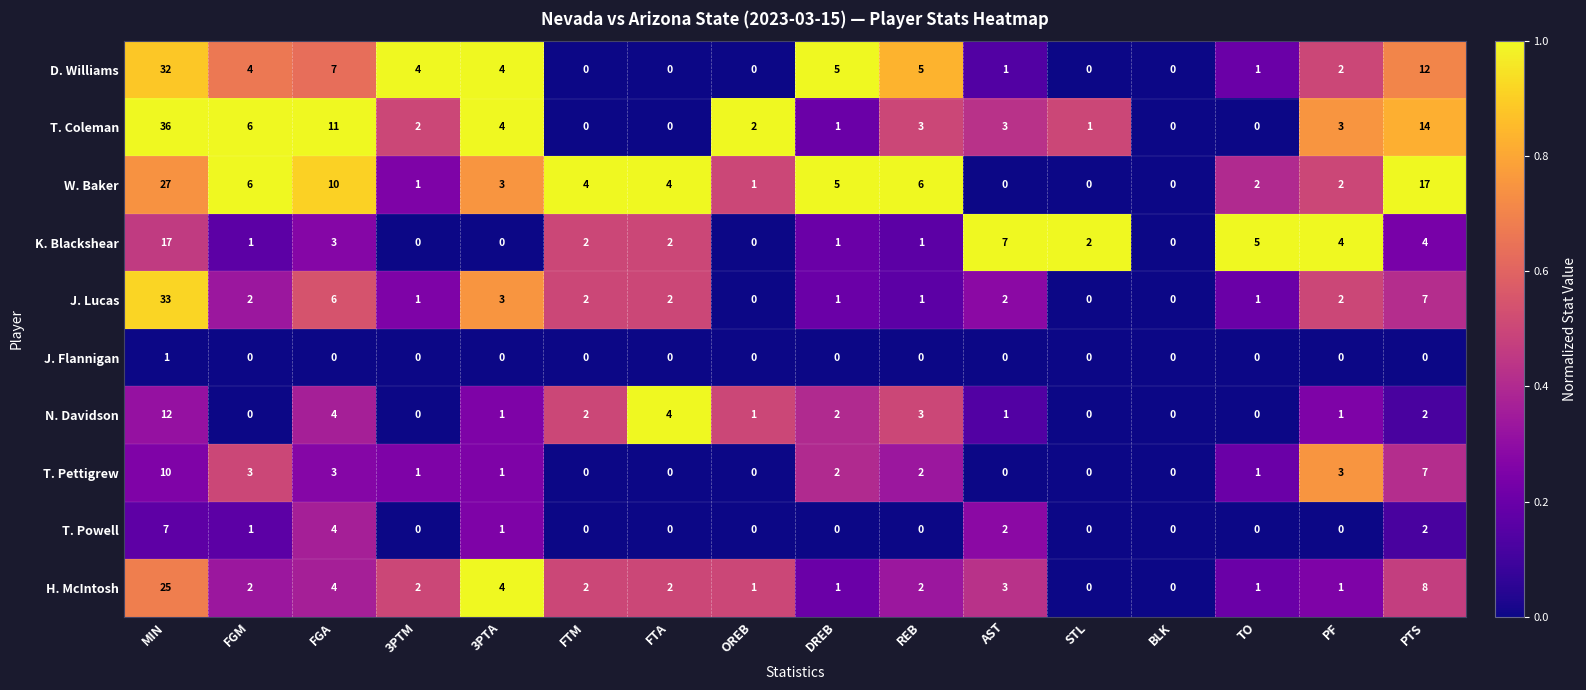

How many data points does each series have?

16